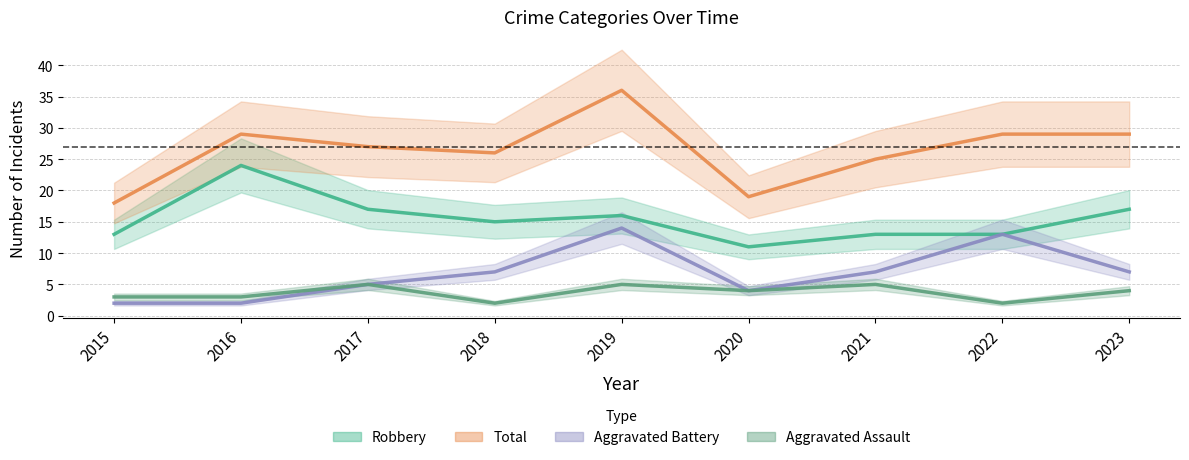

Reading left to right, transcribe all the data shown in this chart.

Aggravated Assault: 2015=3	2016=3	2017=5	2018=2	2019=5	2020=4	2021=5	2022=2	2023=4
Aggravated Battery: 2015=2	2016=2	2017=5	2018=7	2019=14	2020=4	2021=7	2022=13	2023=7
Robbery: 2015=13	2016=24	2017=17	2018=15	2019=16	2020=11	2021=13	2022=13	2023=17
Total: 2015=18	2016=29	2017=27	2018=26	2019=36	2020=19	2021=25	2022=29	2023=29